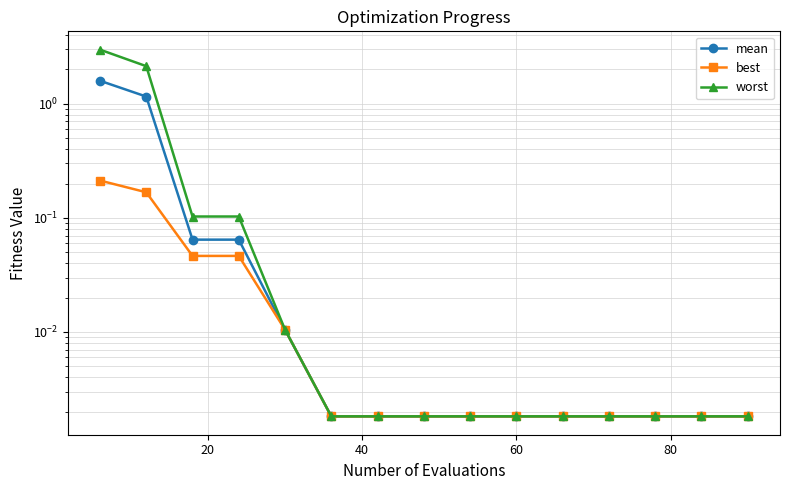

True or false: mean and worst intersect in this chart.

False